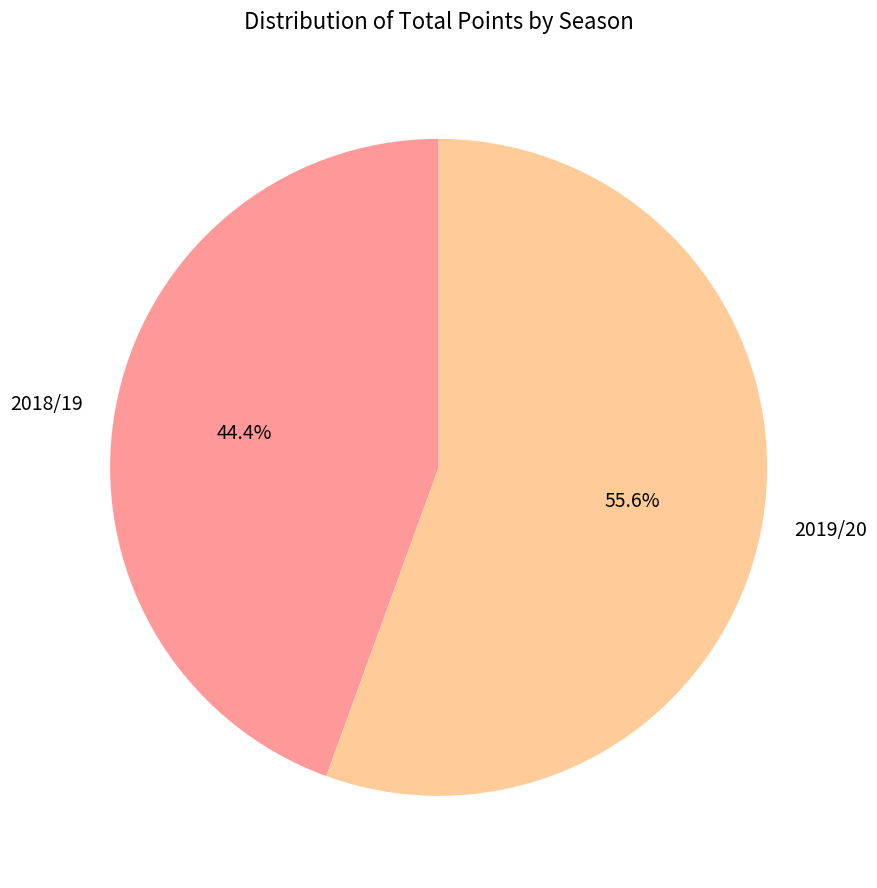

Which has a higher value, 2018/19 or 2019/20?

2019/20